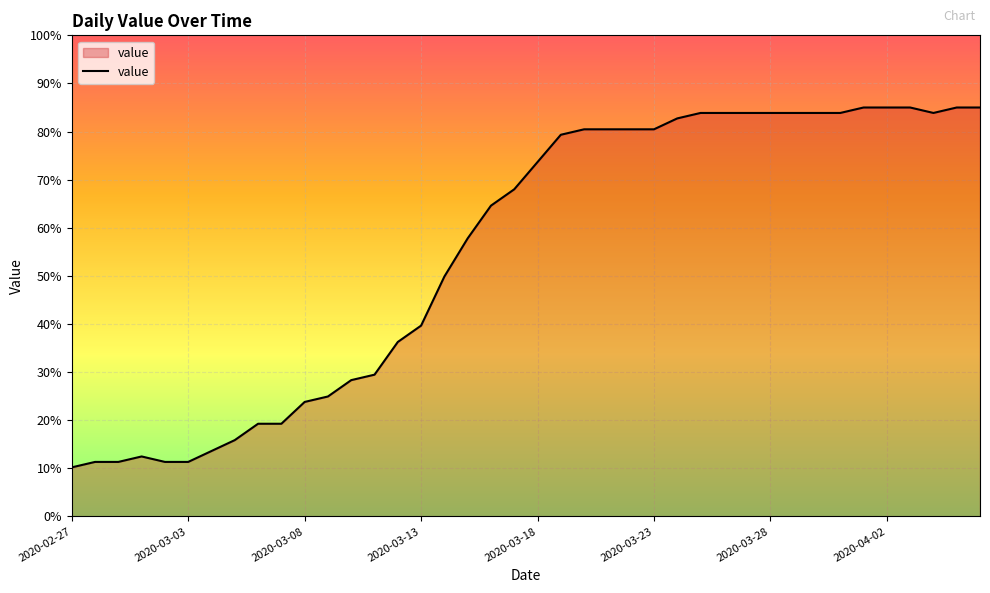

Reading right to left, list all the values displayed in this chart.

85.0	85.0	83.9	85.0	85.0	85.0	83.9	83.9	83.9	83.9	83.9	83.9	83.9	82.7	80.5	80.5	80.5	80.5	79.3	73.7	68.0	64.6	57.8	49.9	39.7	36.3	29.5	28.3	24.9	23.8	19.3	19.3	15.9	13.6	11.3	11.3	12.5	11.3	11.3	10.2